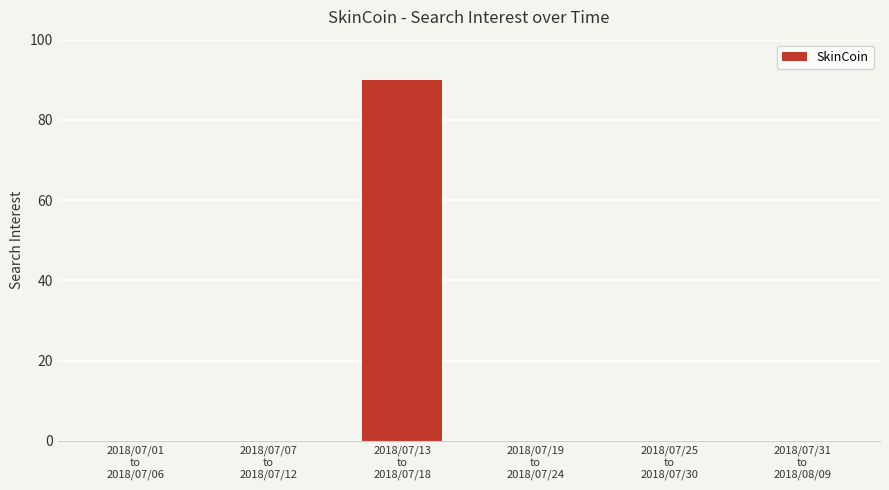

What is the sum of all values?

90